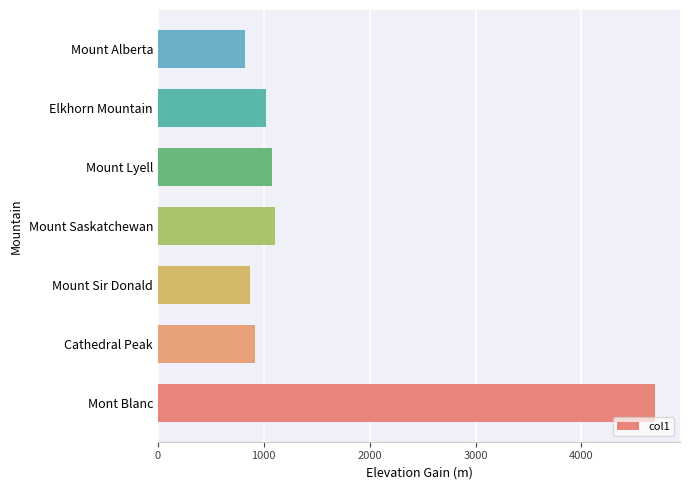

What is the difference between the values at Elkhorn Mountain and Mount Alberta?

205